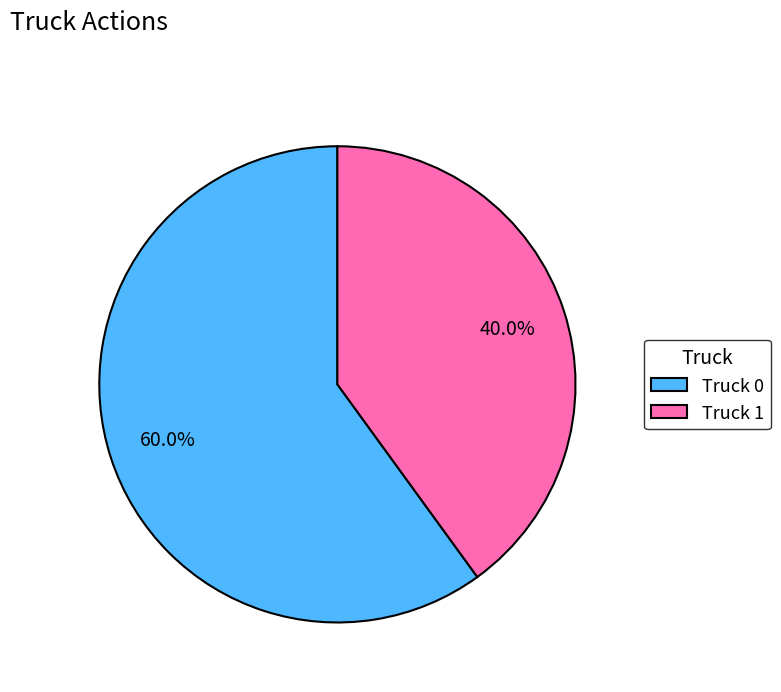

Between Truck 0 and Truck 1, which is larger?

Truck 0